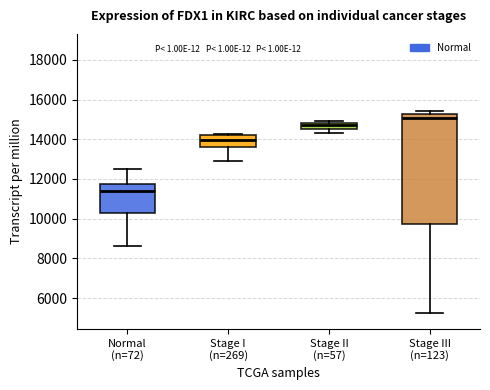

Reading left to right, read every box against the y-axis: the position of its median line, the range the box covers, and the ends of its whiskers. The values are not printed on the chart, so give them approximately, as read against the axis.

Normal (n=72): median 11400, box 10200 to 11800, whiskers 8600 to 12600
Stage I (n=269): median 14000, box 13600 to 14200, whiskers 13000 to 14200
Stage II (n=57): median 14800 (just below the box's upper edge), box 14600 to 14800, whiskers 14400 to 14800 (just above the box's upper edge)
Stage III (n=123): median 15000, box 9800 to 15200, whiskers 5200 to 15400